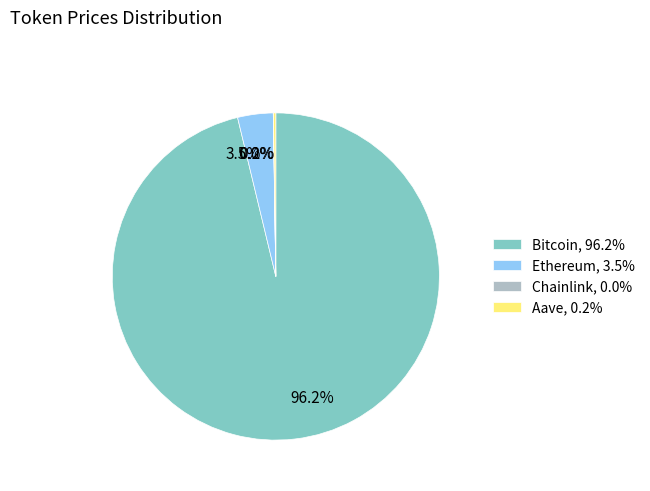

Is there a majority slice in this chart?

Yes